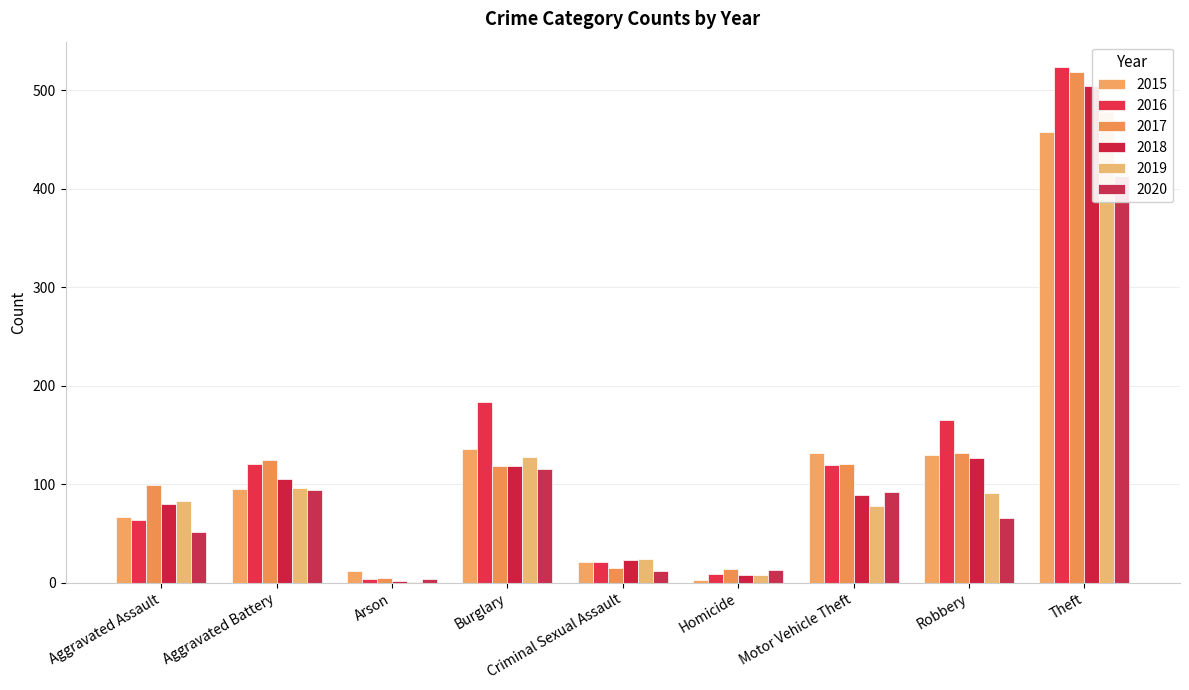

How many data points in 2015 are above 95?

4